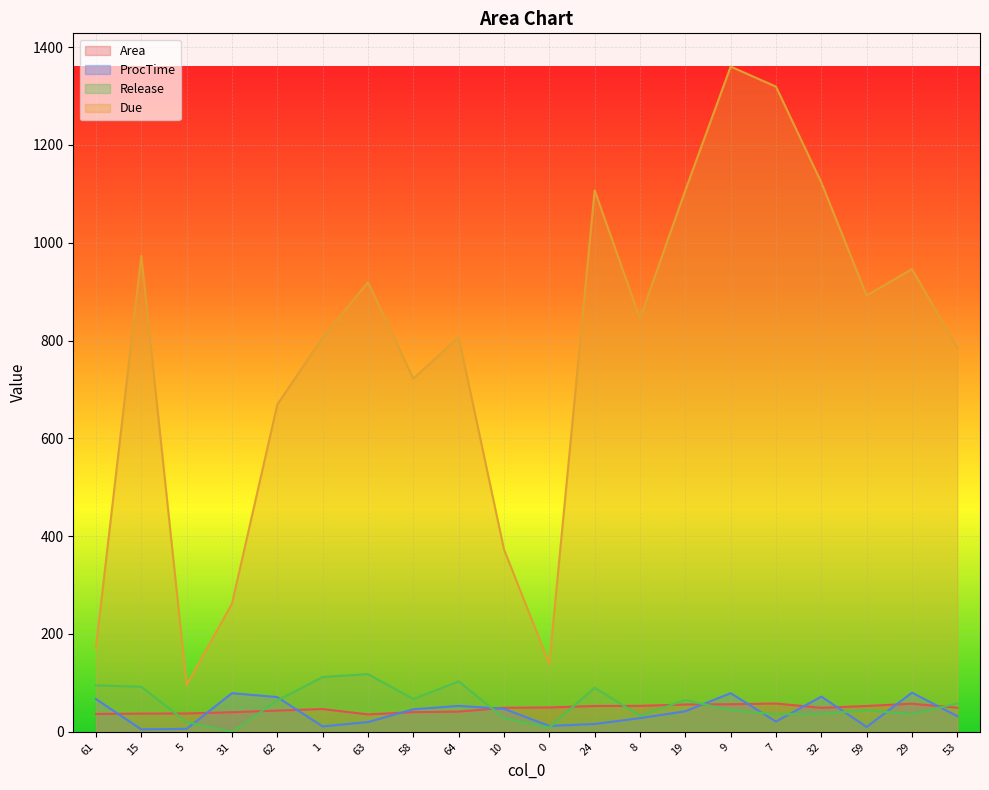

At how many categories does at least one series exceed 894?

8